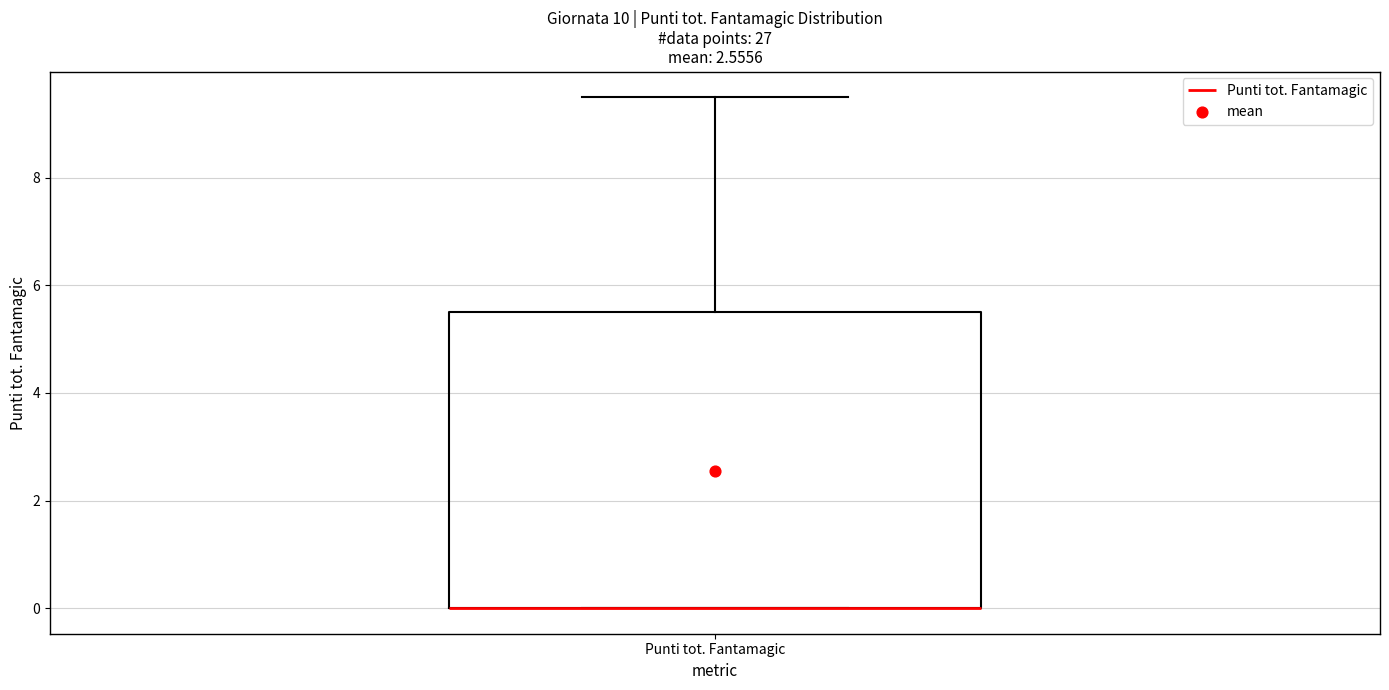

Where is the lower edge of the box for Punti tot. Fantamagic on the y-axis? The values are not printed on the chart, so give them approximately, as read against the axis.

0.0